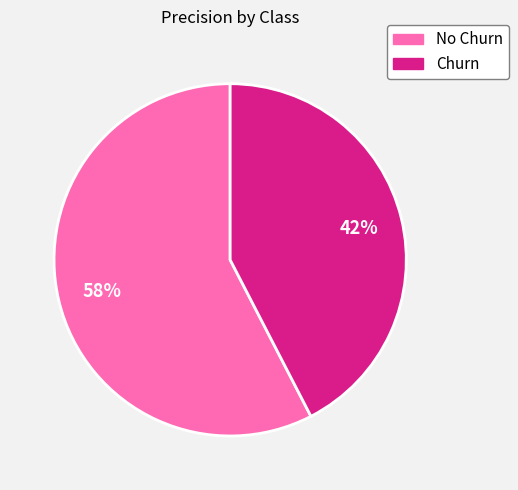

To the nearest percent, what is the average slice percentage?

50%